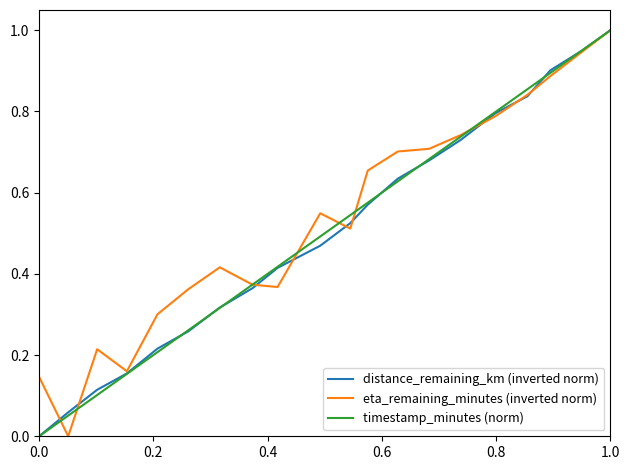

Is this an area chart (filled region under the line)?

No